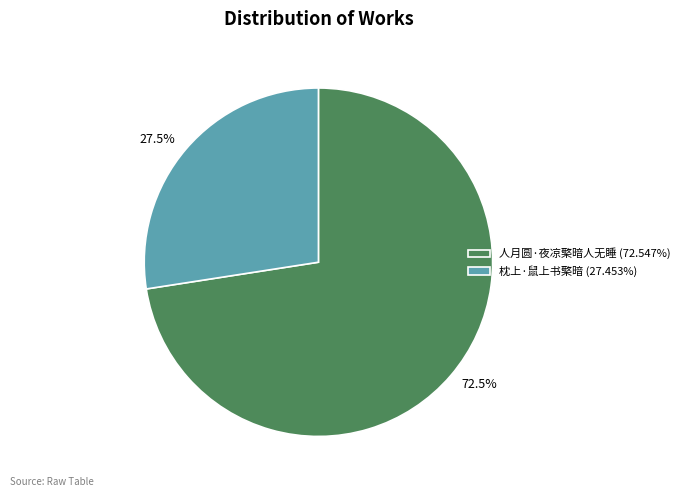

Does 人月圆·夜凉檠暗人无睡 account for over 50% of the chart?

Yes